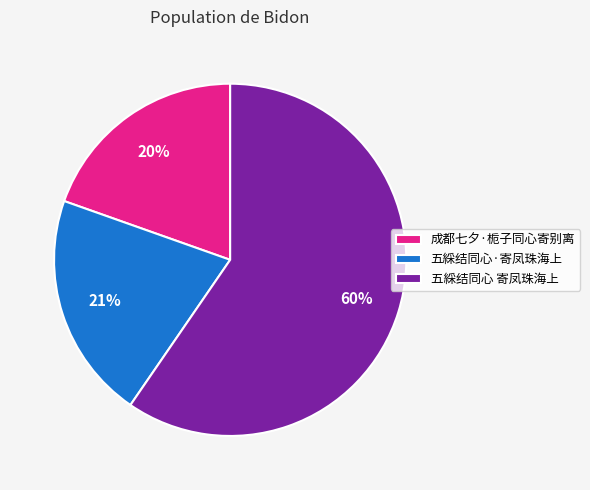

To the nearest percent, what is the average slice percentage?

33%